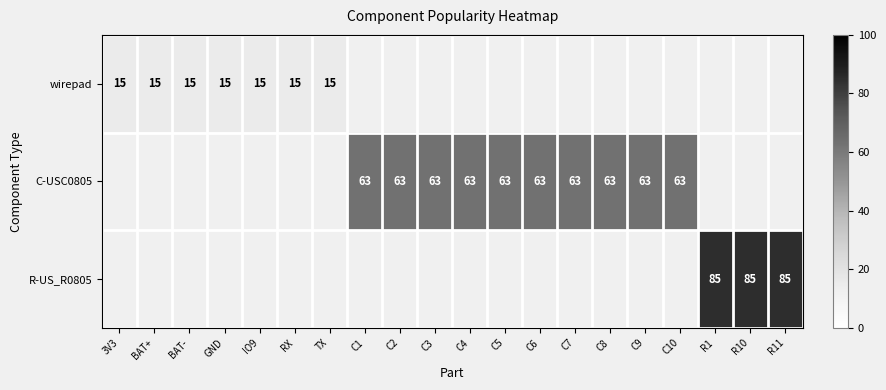

The value of wirepad at GND is 15. True or false?

True